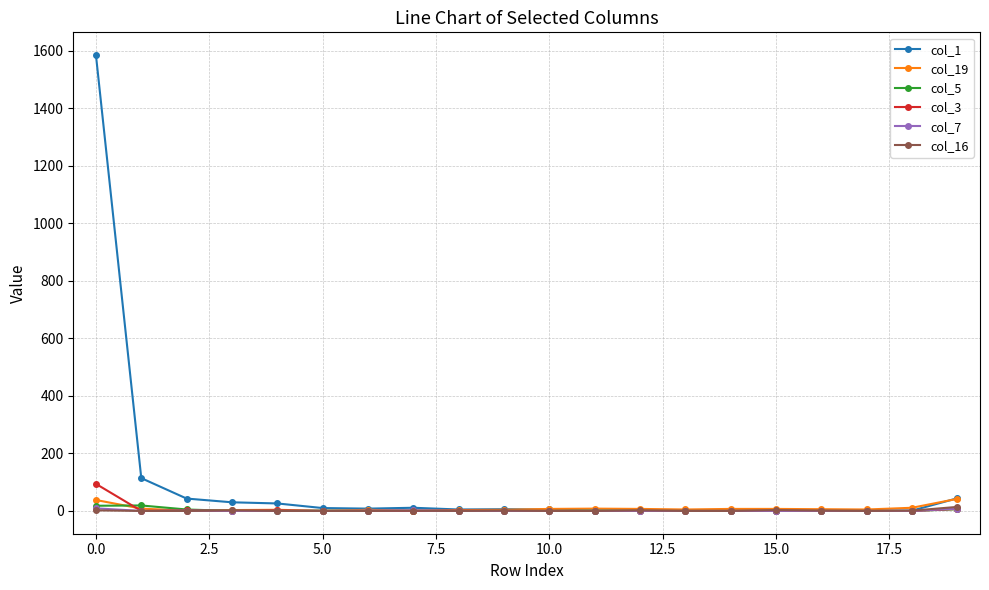

Which series has the largest total across all categories?

col_1